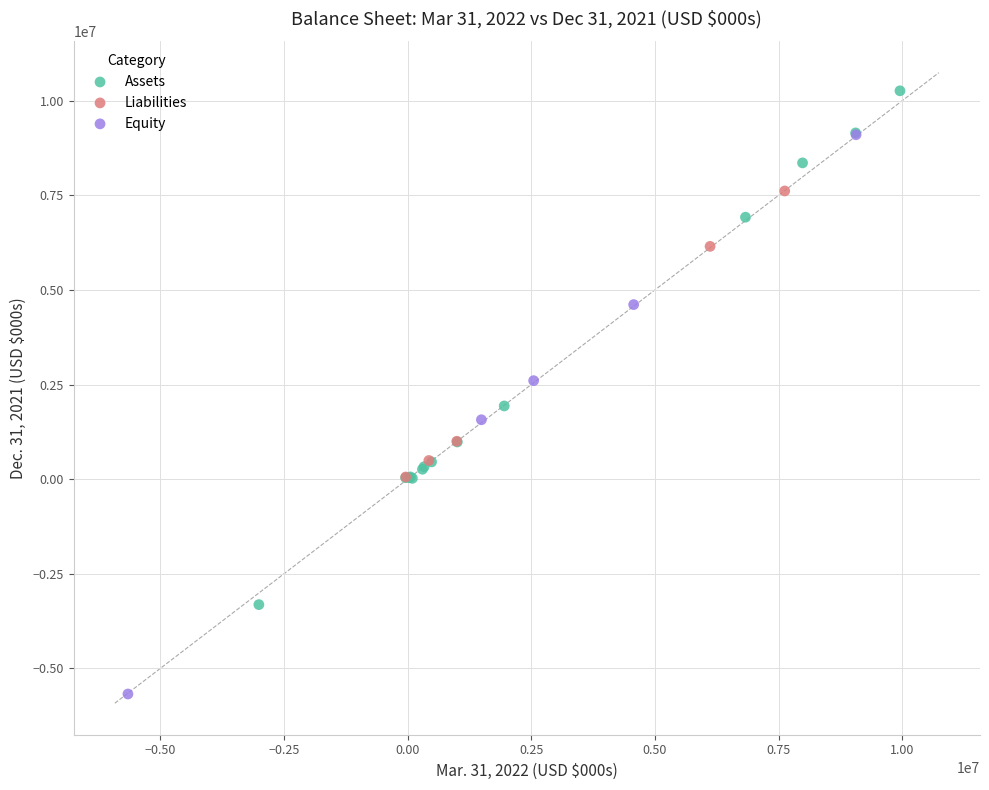

Which series has the largest Y range (max minus min)?

Equity